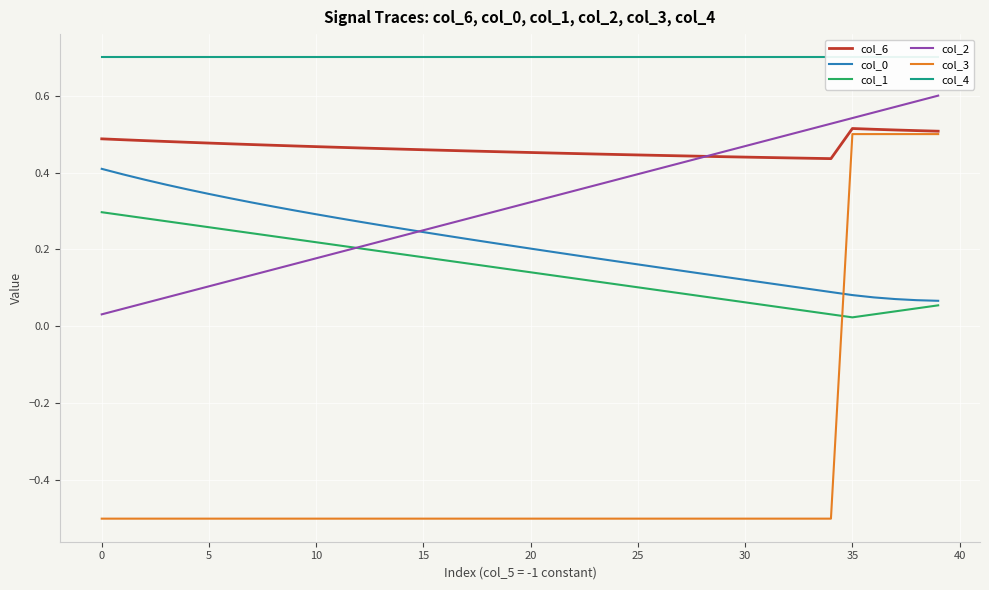

What is the average value of the col_2 series?

0.3